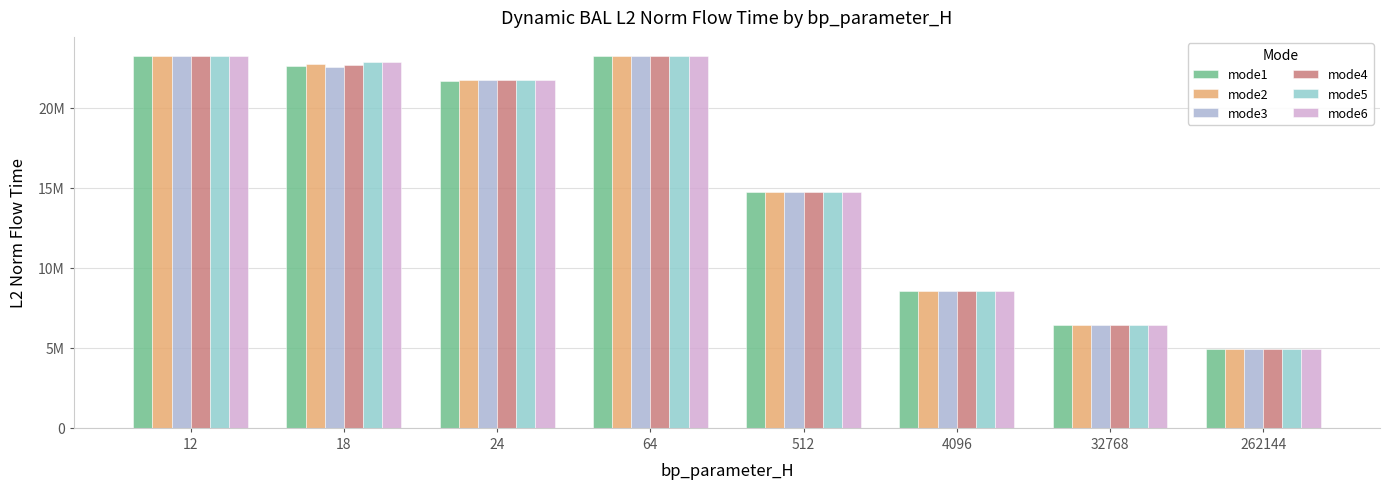

What is the lowest value of the mode6 series?

4952828.9